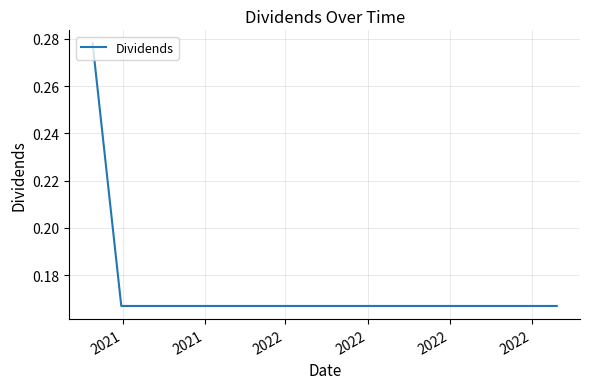

What is the greatest value displayed?

0.3